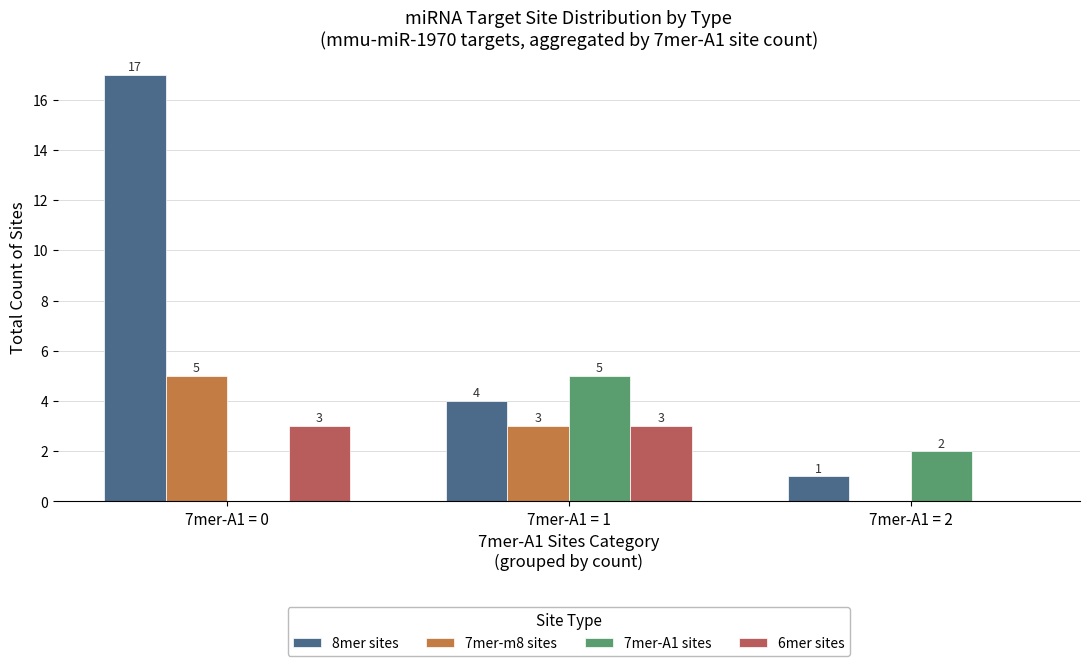

What is the greatest value displayed?

17